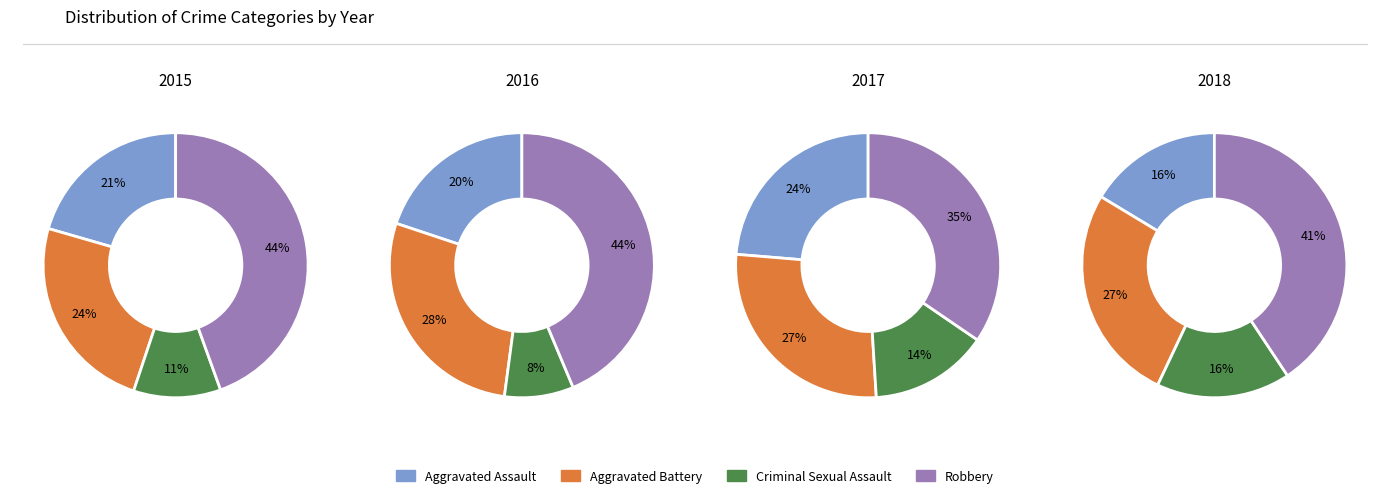

To the nearest percent, what portion does 2016 represent?

10%